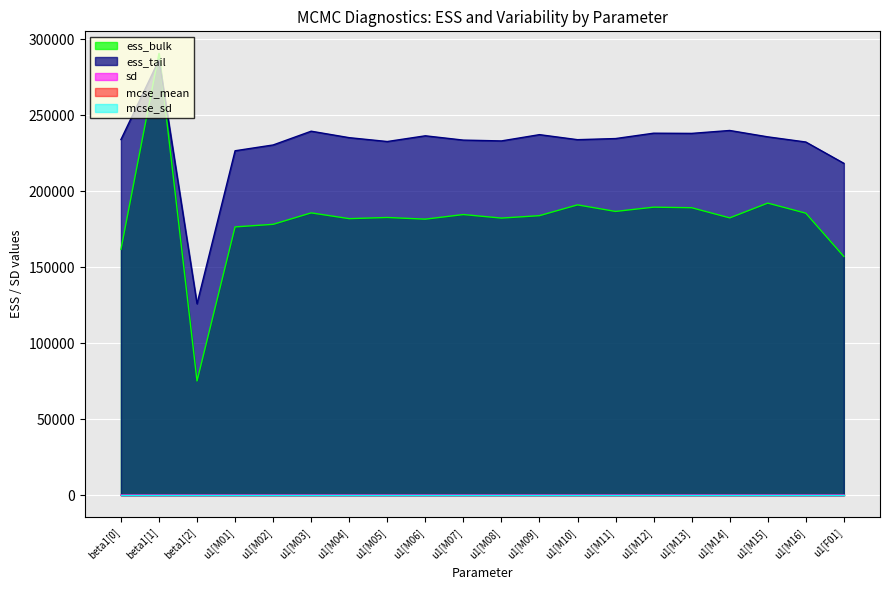

Reading left to right, list all the values displayed in this chart.

ess_bulk: 161707.0	290661.0	75108.0	176479.0	178175.0	185712.0	181921.0	182685.0	181590.0	184612.0	182287.0	183884.0	190979.0	186663.0	189475.0	189113.0	182420.0	192143.0	185518.0	157014.0
ess_tail: 233967.0	286379.0	125895.0	226593.0	230411.0	239467.0	235212.0	232680.0	236442.0	233608.0	233078.0	237202.0	233895.0	234630.0	238159.0	238027.0	239946.0	235755.0	232355.0	218335.0
sd: 0.8	0.1	0.4	0.8	0.8	0.8	0.8	0.8	0.8	0.8	0.8	0.8	0.8	0.8	0.8	0.8	0.8	0.8	0.8	0.9
mcse_mean: 0.0	0.0	0.0	0.0	0.0	0.0	0.0	0.0	0.0	0.0	0.0	0.0	0.0	0.0	0.0	0.0	0.0	0.0	0.0	0.0
mcse_sd: 0.0	0.0	0.0	0.0	0.0	0.0	0.0	0.0	0.0	0.0	0.0	0.0	0.0	0.0	0.0	0.0	0.0	0.0	0.0	0.0